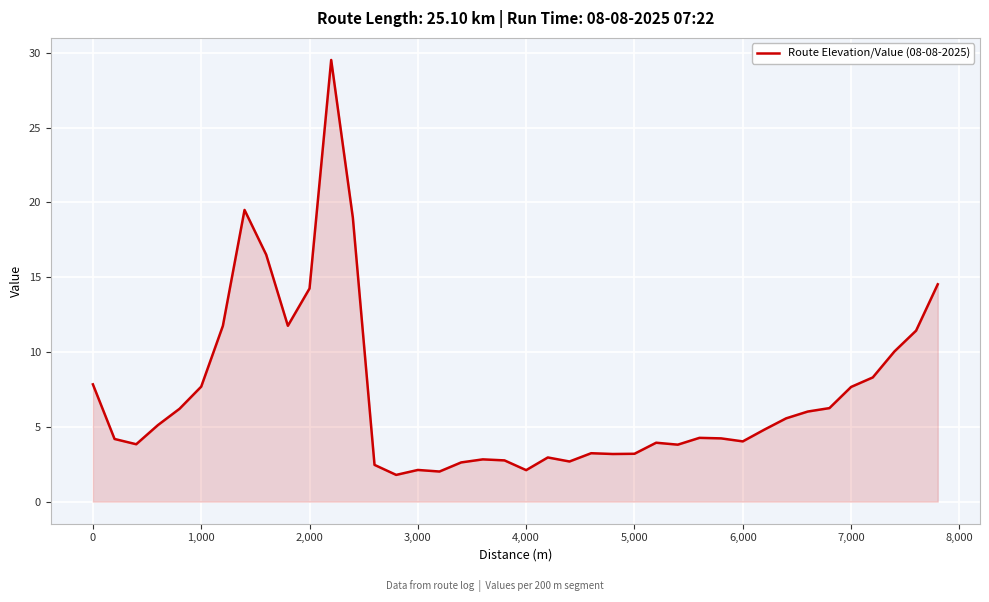

What is the difference between the maximum and minimum values?

27.7